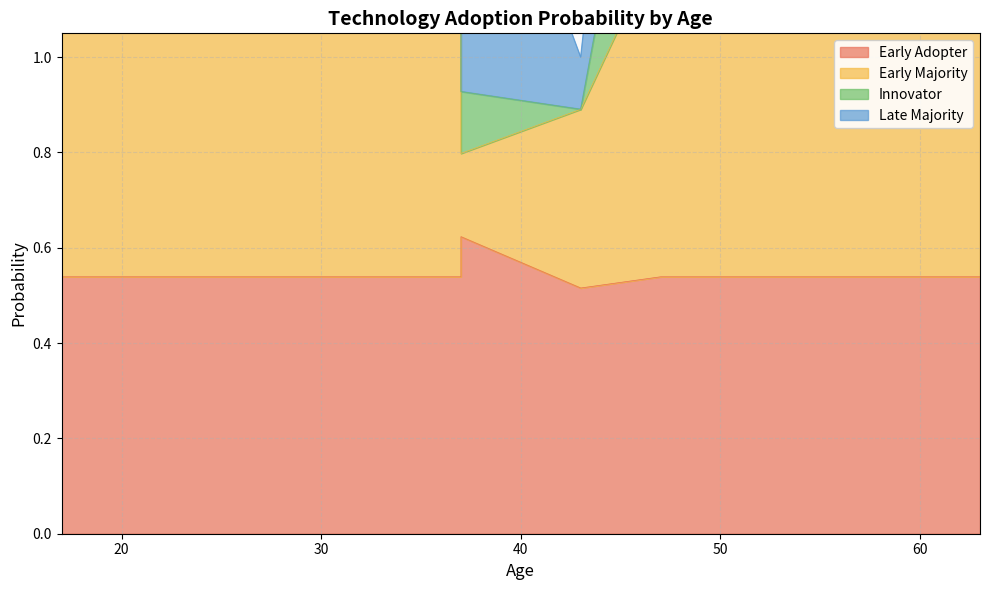

Which has a higher value, 47 or 37?

37